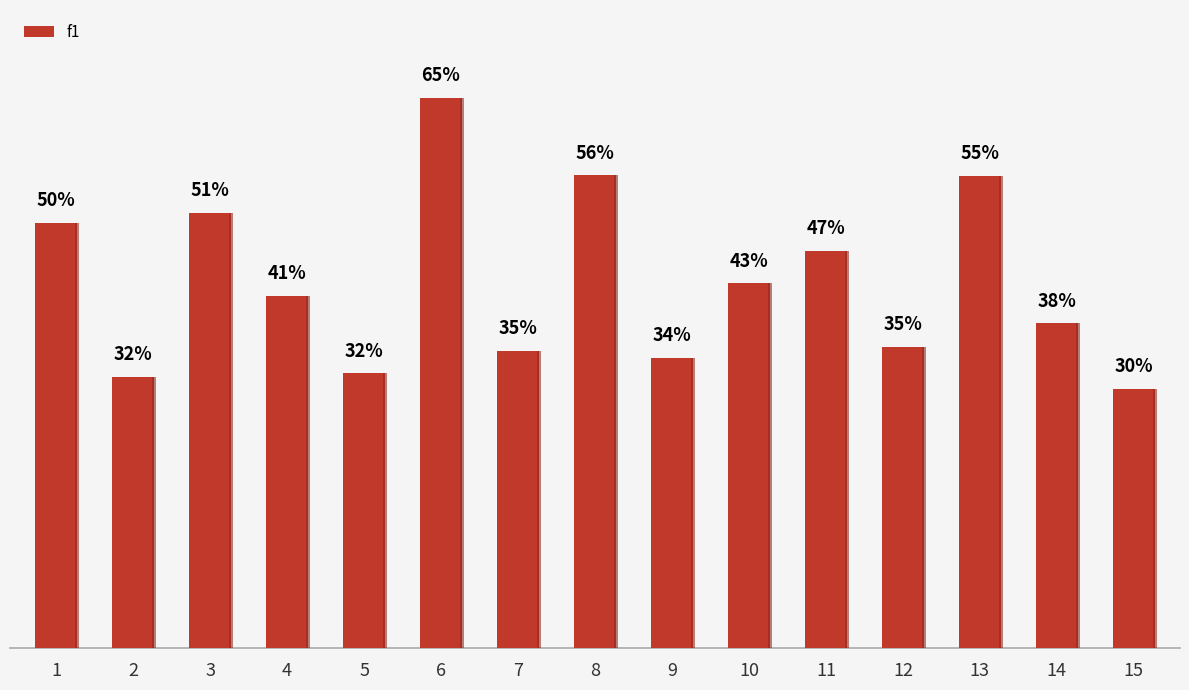

List the labels in order of value, largest first.

6, 8, 13, 3, 1, 11, 10, 4, 14, 12, 7, 9, 5, 2, 15